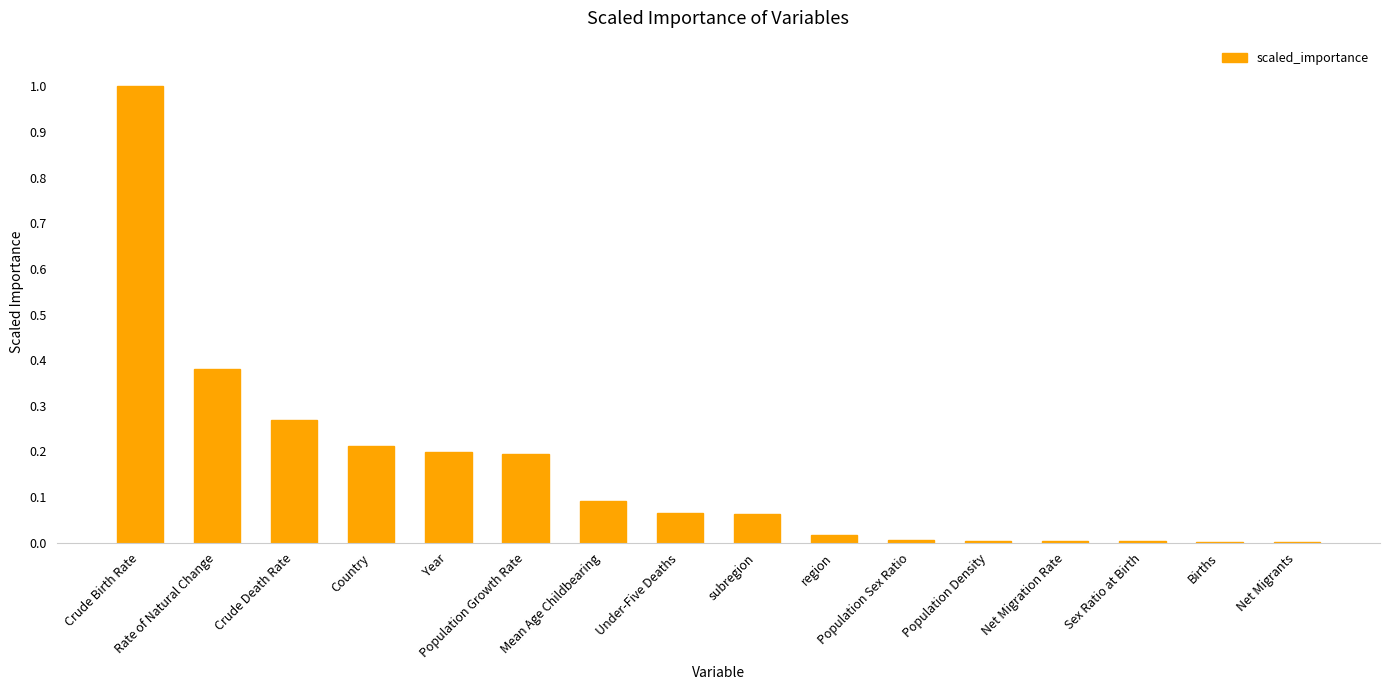

What is the sum of all values?

2.5